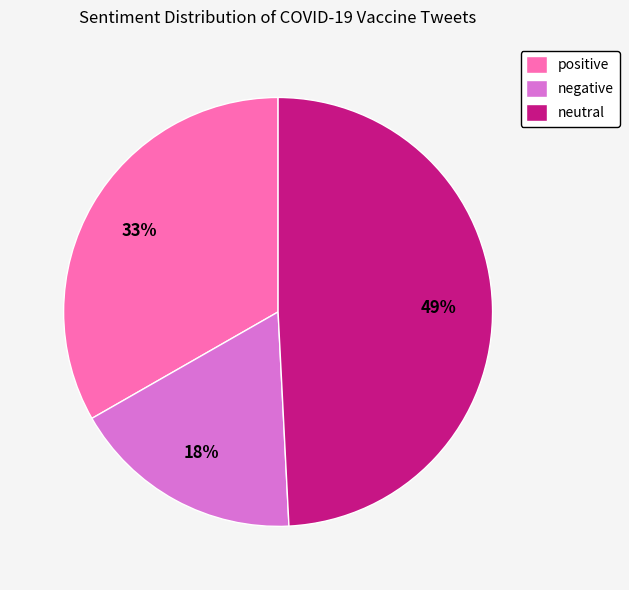

Approximately how many times larger is the value at neutral compared to positive?

1.5